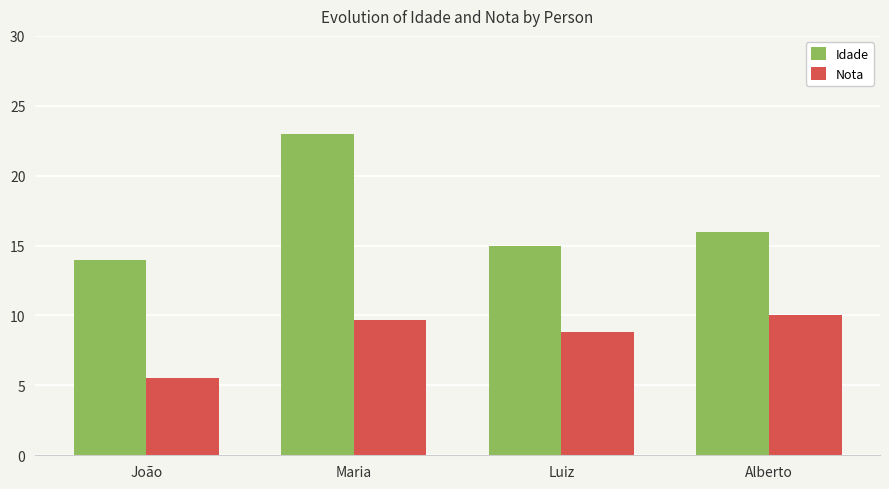

What is the value of the Nota bar at the 1st from the left?

5.5